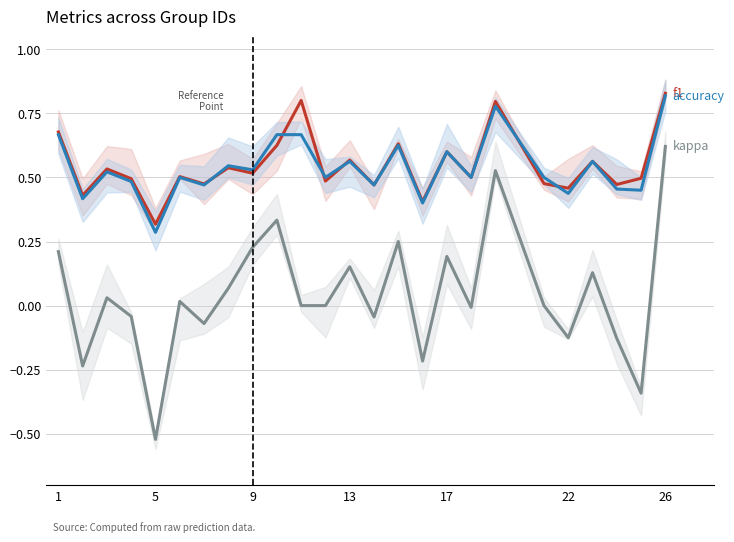

What is the maximum value shown in the chart?

0.8